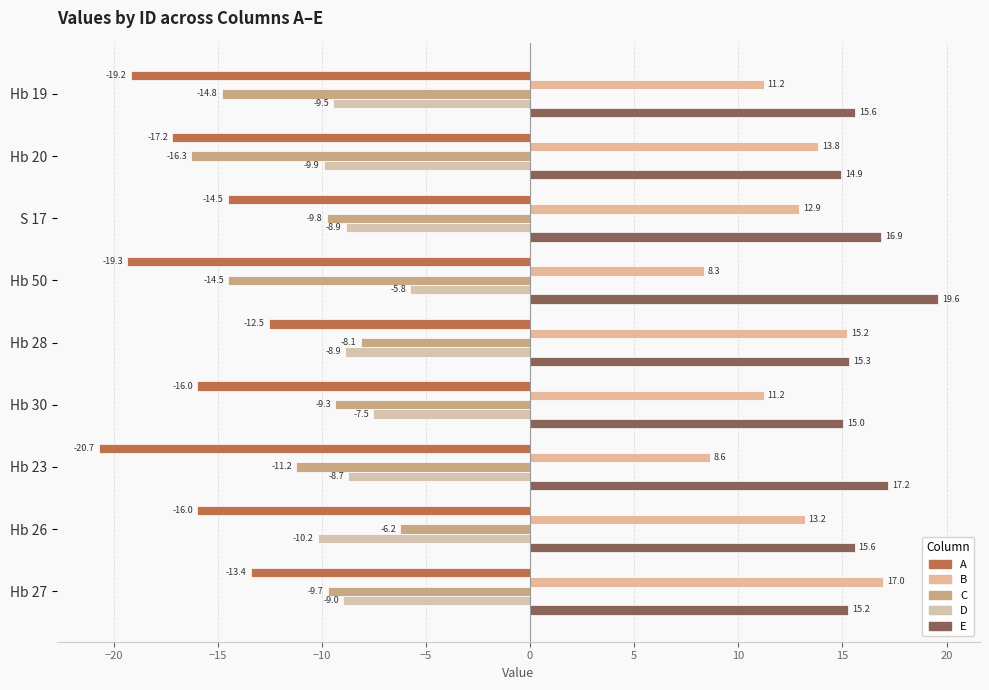

What is the average value of the E series?

16.2